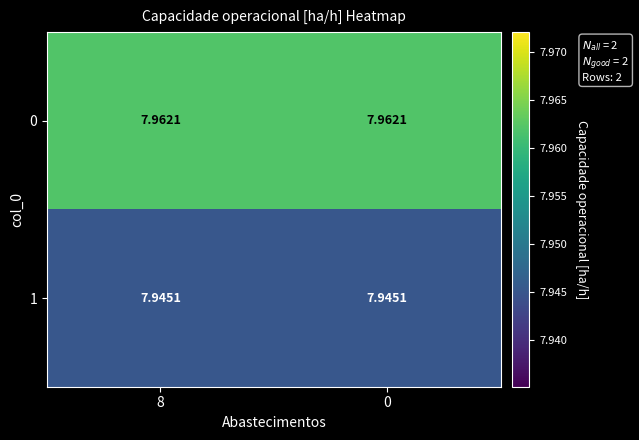

Is the value of 1 at 0 greater than the value of 0 at 8?

No